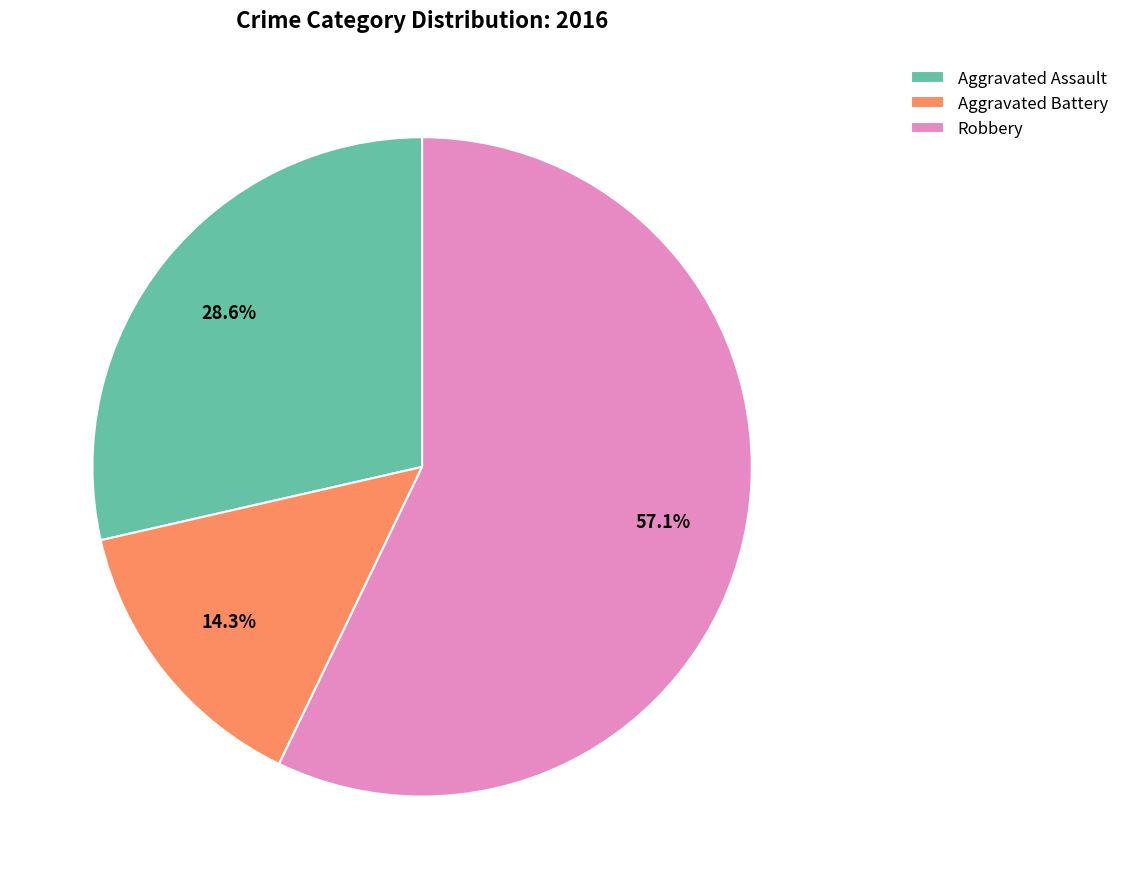

What percentage is the Robbery slice, to the nearest percent?

57%